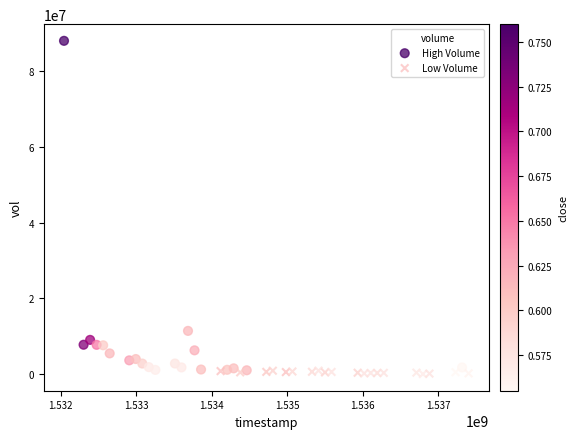

Which series has the widest spread of Y values?

High Volume